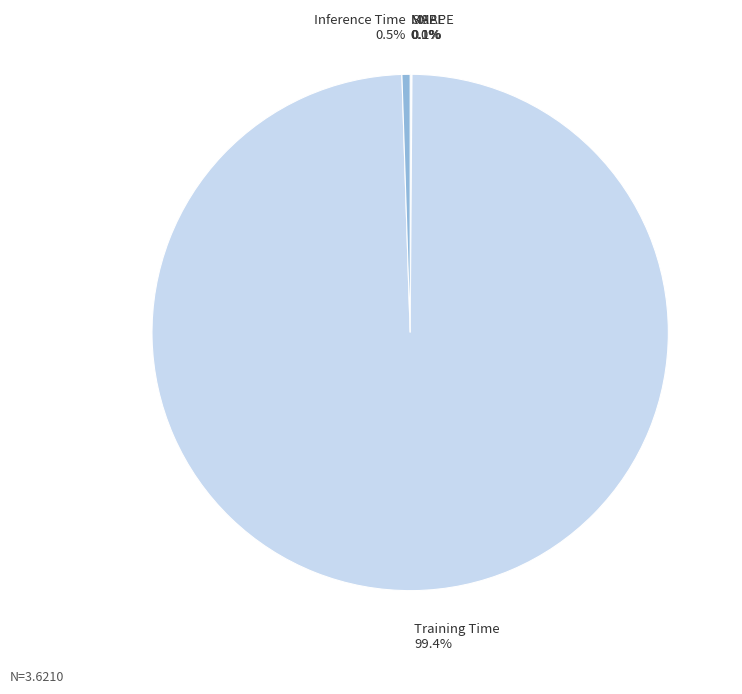

Which slice represents more than half of the pie?

Training Time